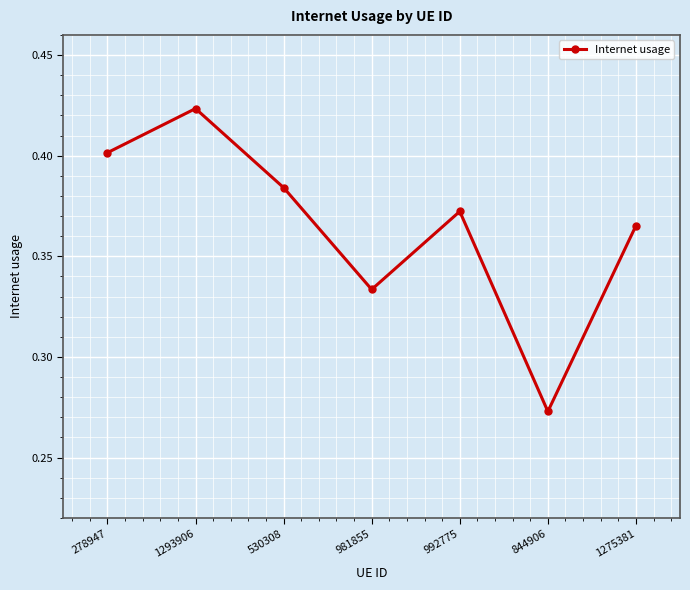

Which category has the highest value across all series?

1293906